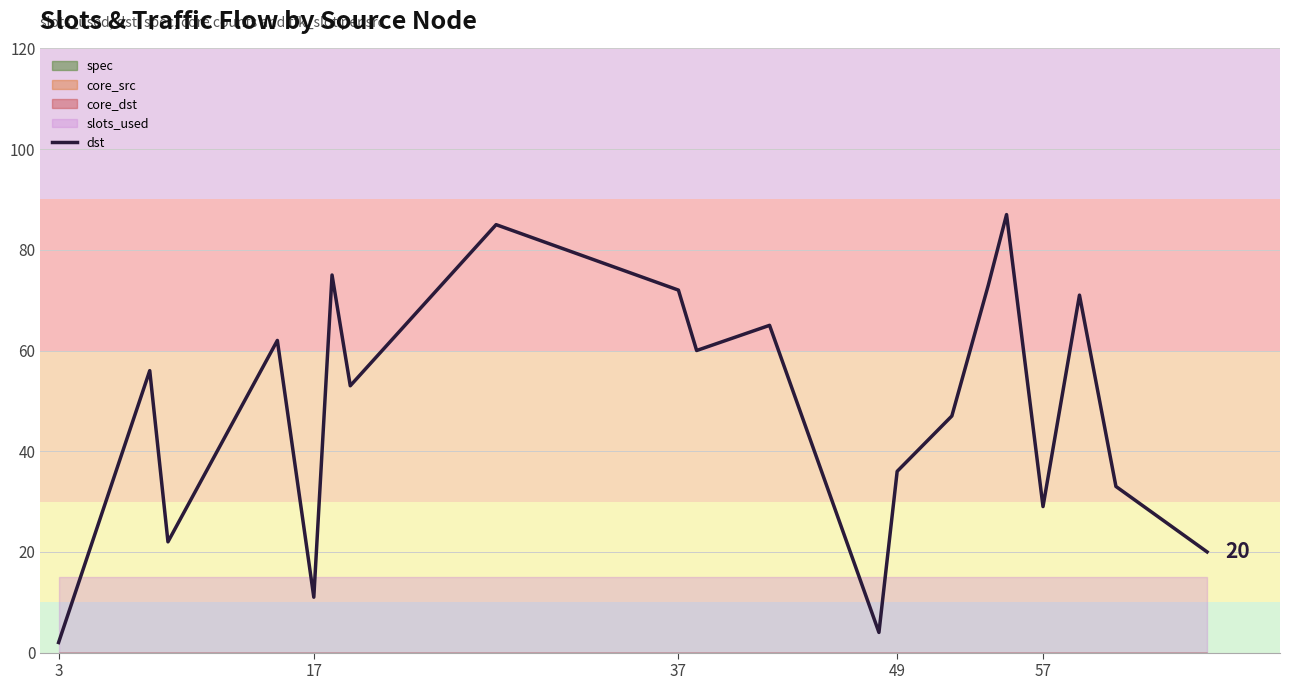

Reading right to left, what are all the values shown in this chart?

20	33	71	29	87	73	47	36	4	65	60	72	85	53	75	11	62	22	56	2